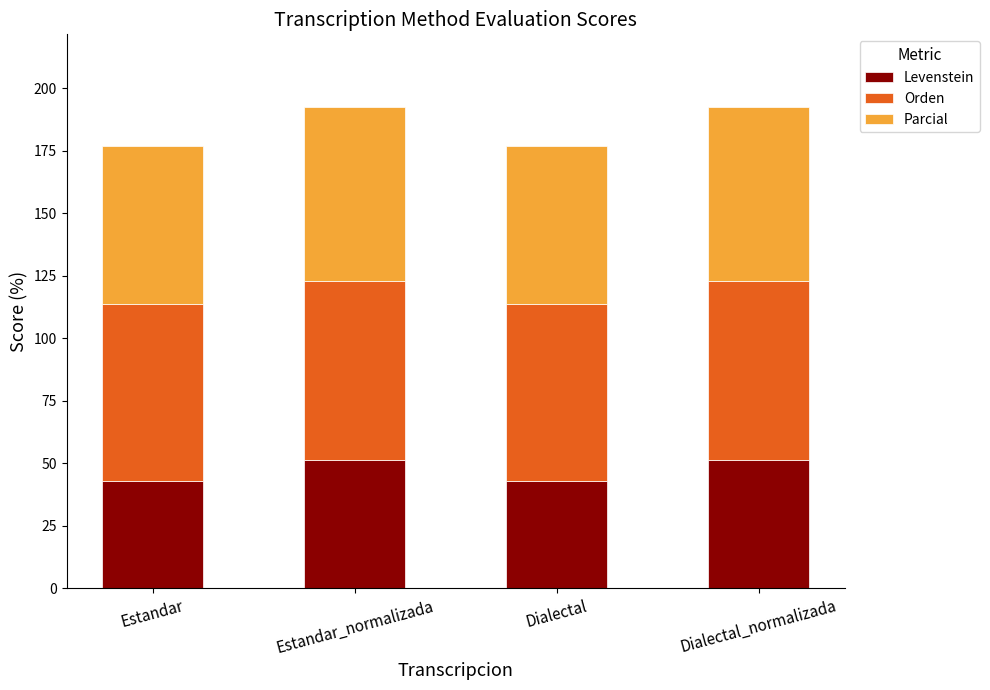

Reading left to right, what are the values for Levenstein?

Estandar=42.7	Estandar_normalizada=51.5	Dialectal=42.7	Dialectal_normalizada=51.5